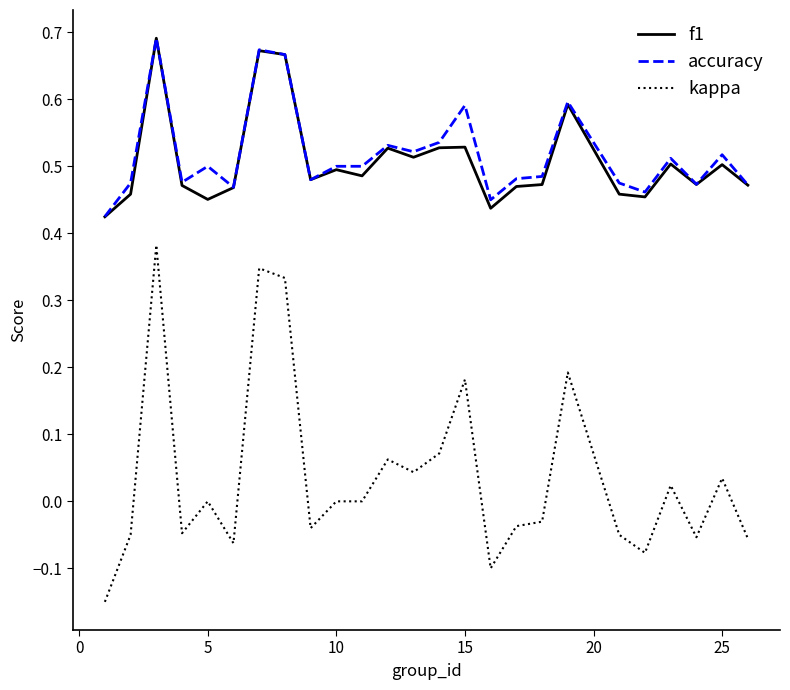

Which series has the largest range (max minus min)?

kappa